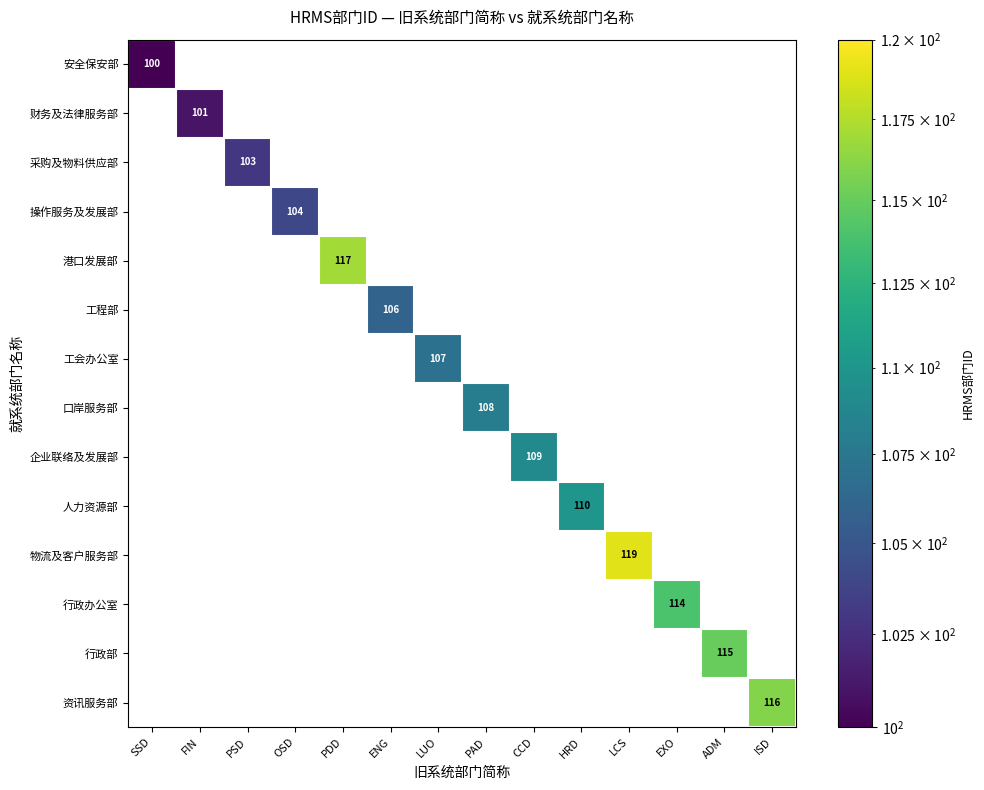

What is the smallest value displayed?

100.0